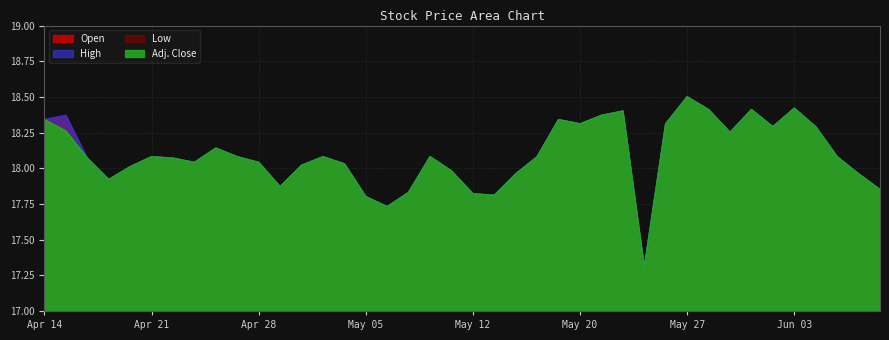

Which category has the highest value in the High series?

May 27